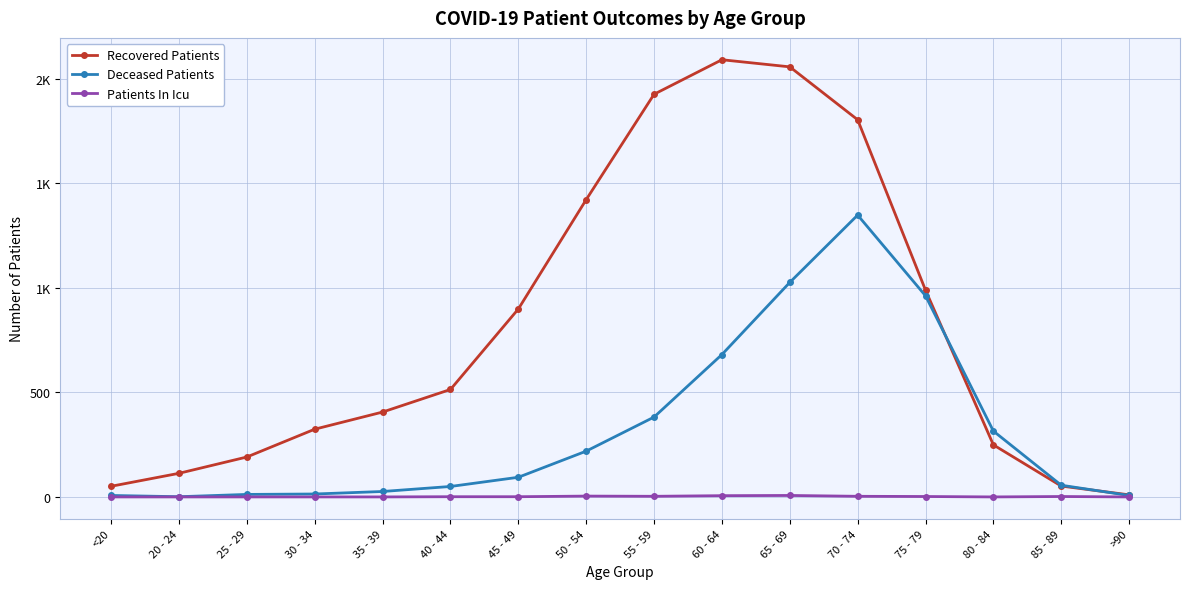

List the series in order of their overall mean, highest first.

Recovered Patients, Deceased Patients, Patients In Icu